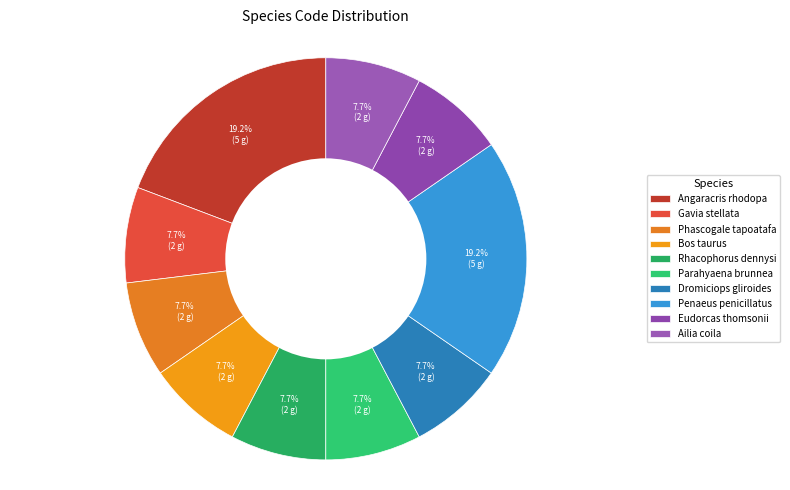

What percentage is the Phascogale tapoatafa slice, to the nearest percent?

8%